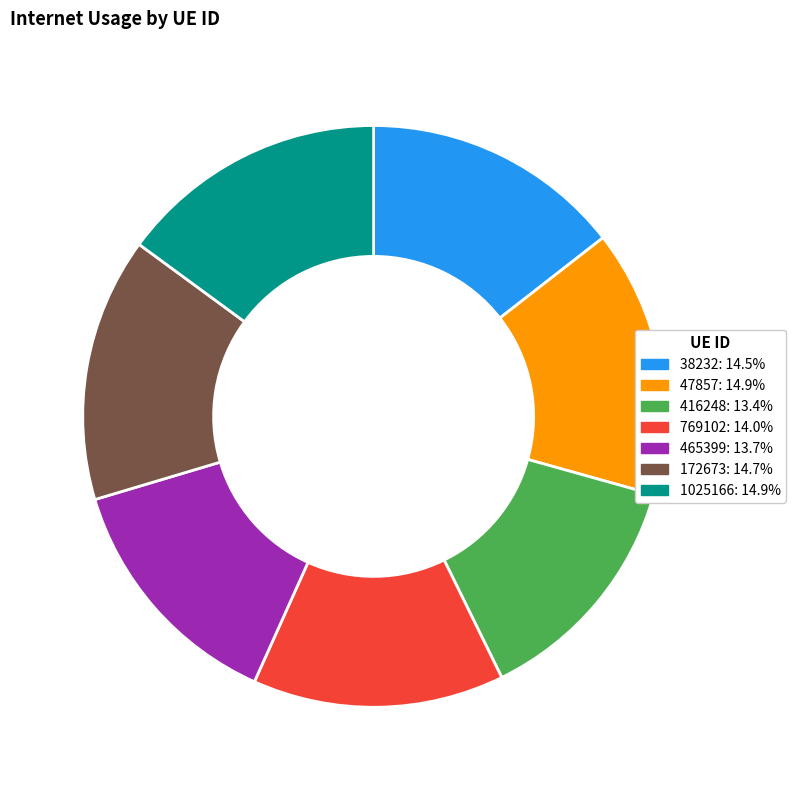

Is 769102 the majority of the pie?

No